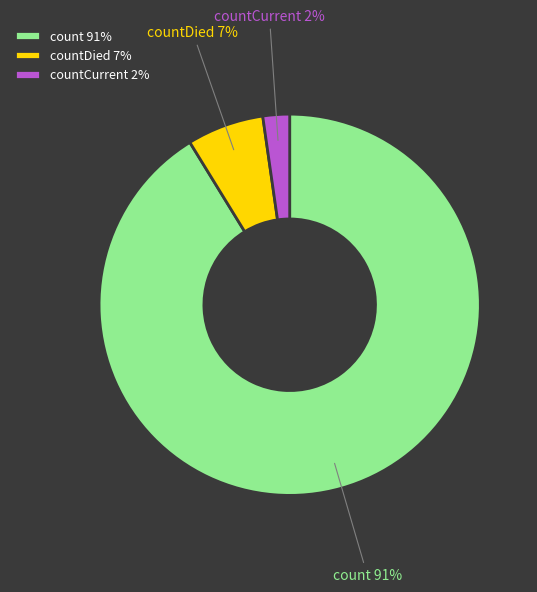

How many slices are in this pie chart?

3